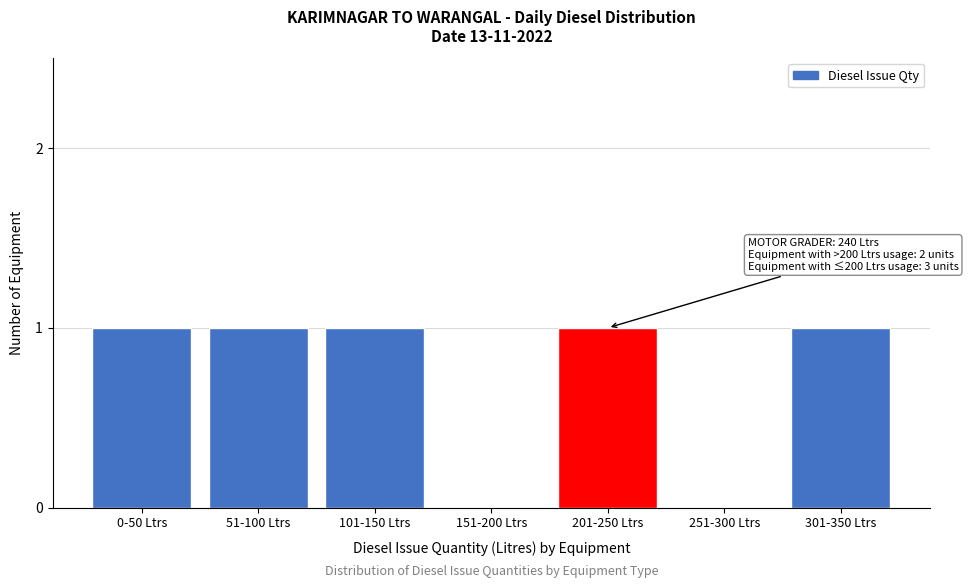

Reading left to right, what are all the values shown in this chart?

0-50 Ltrs=1	51-100 Ltrs=1	101-150 Ltrs=1	151-200 Ltrs=0	201-250 Ltrs=1	251-300 Ltrs=0	301-350 Ltrs=1